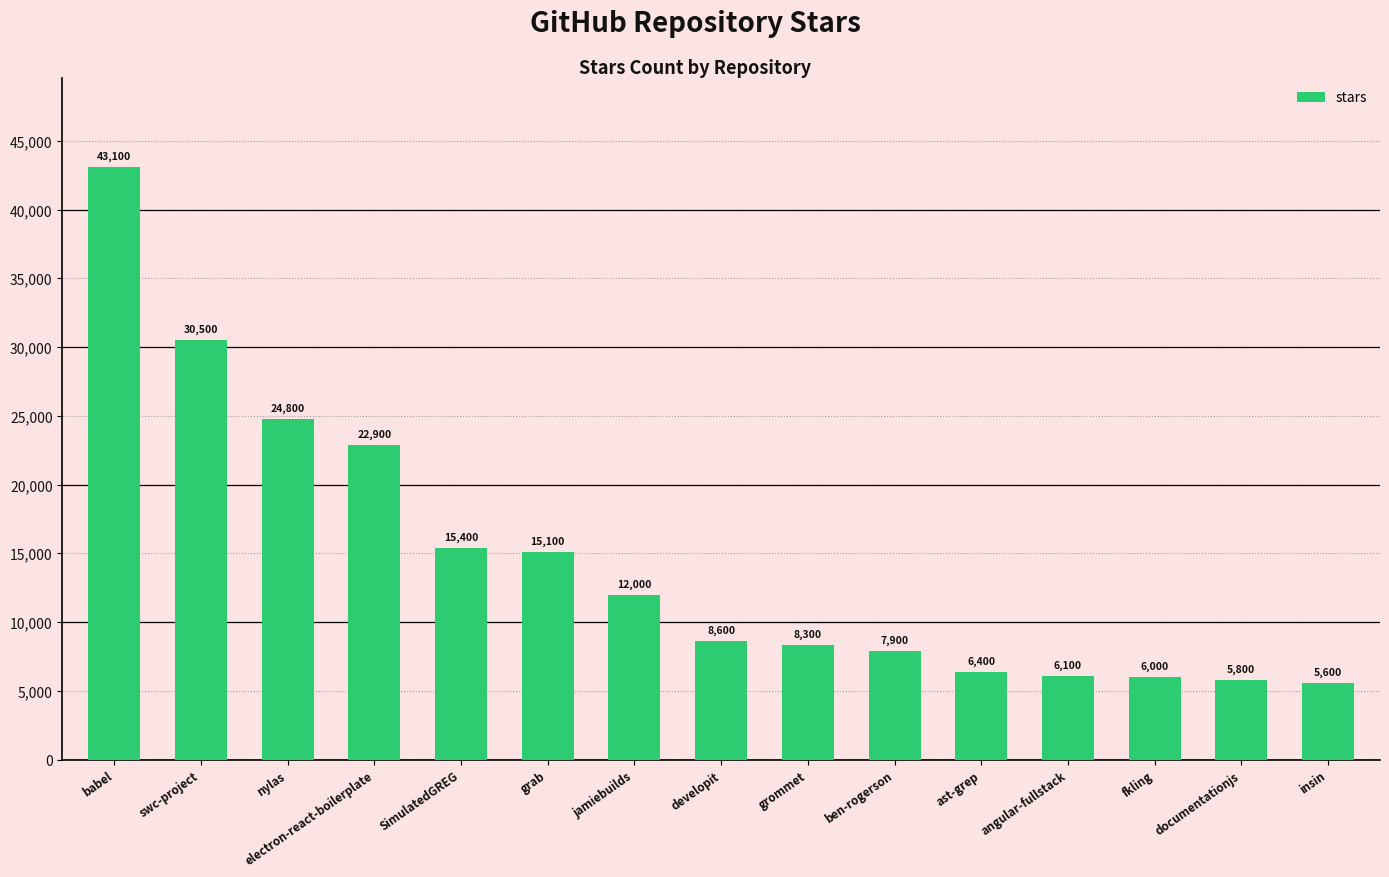

Reading right to left, extract all data points from this chart.

insin=5600	documentationjs=5800	fkling=6000	angular-fullstack=6100	ast-grep=6400	ben-rogerson=7900	grommet=8300	developit=8600	jamiebuilds=12000	grab=15100	SimulatedGREG=15400	electron-react-boilerplate=22900	nylas=24800	swc-project=30500	babel=43100